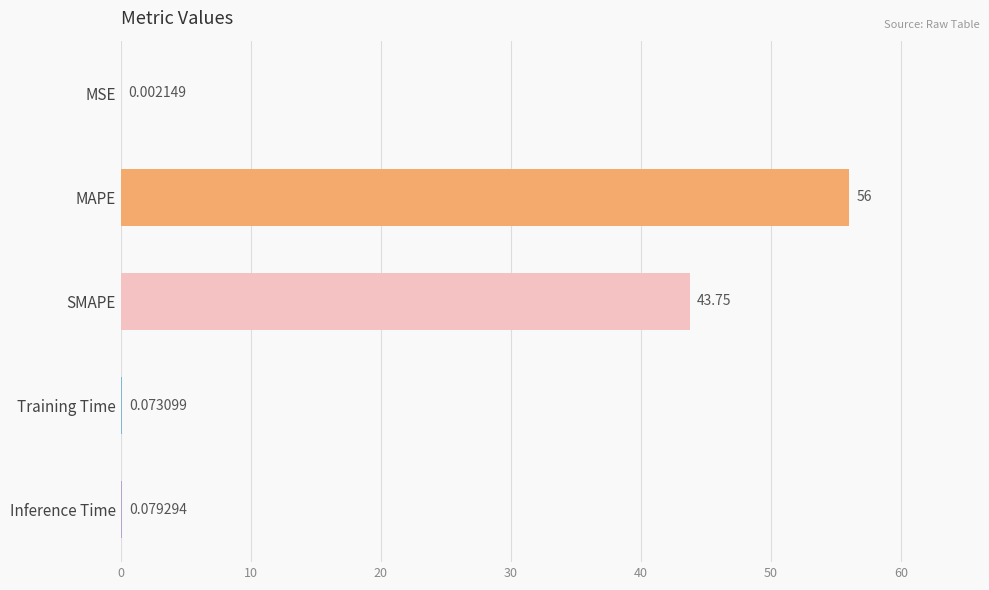

What is the sum of the values at Training Time and MAPE?

56.1